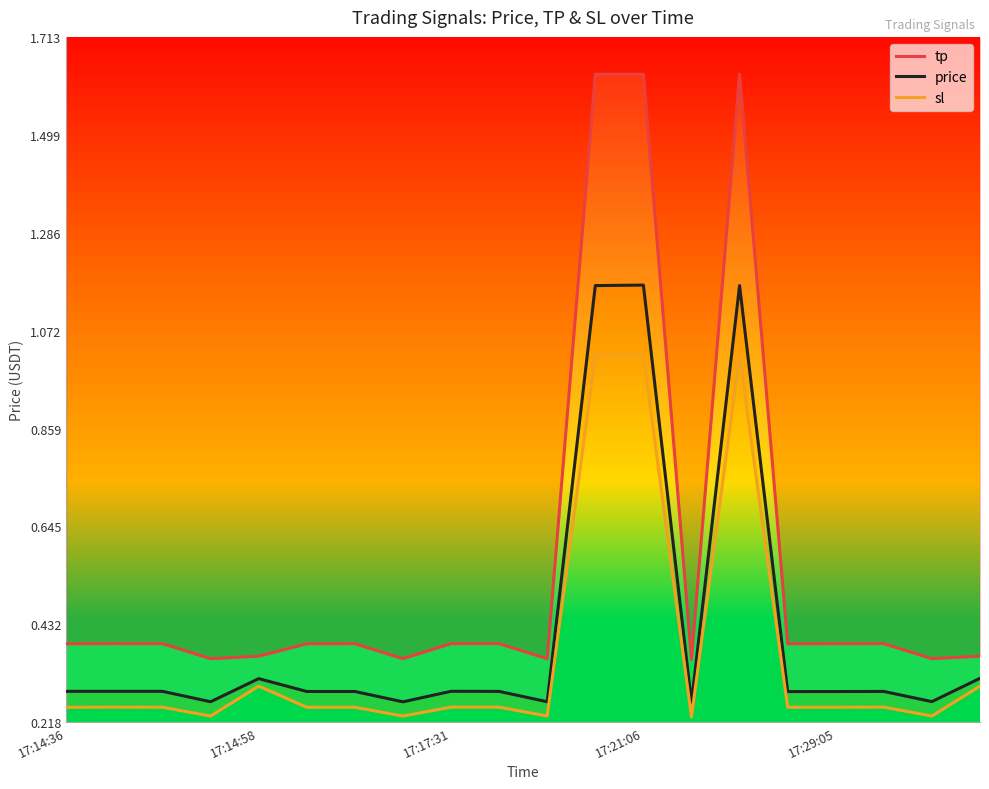

List the series in order of their overall mean, lowest first.

sl, price, tp